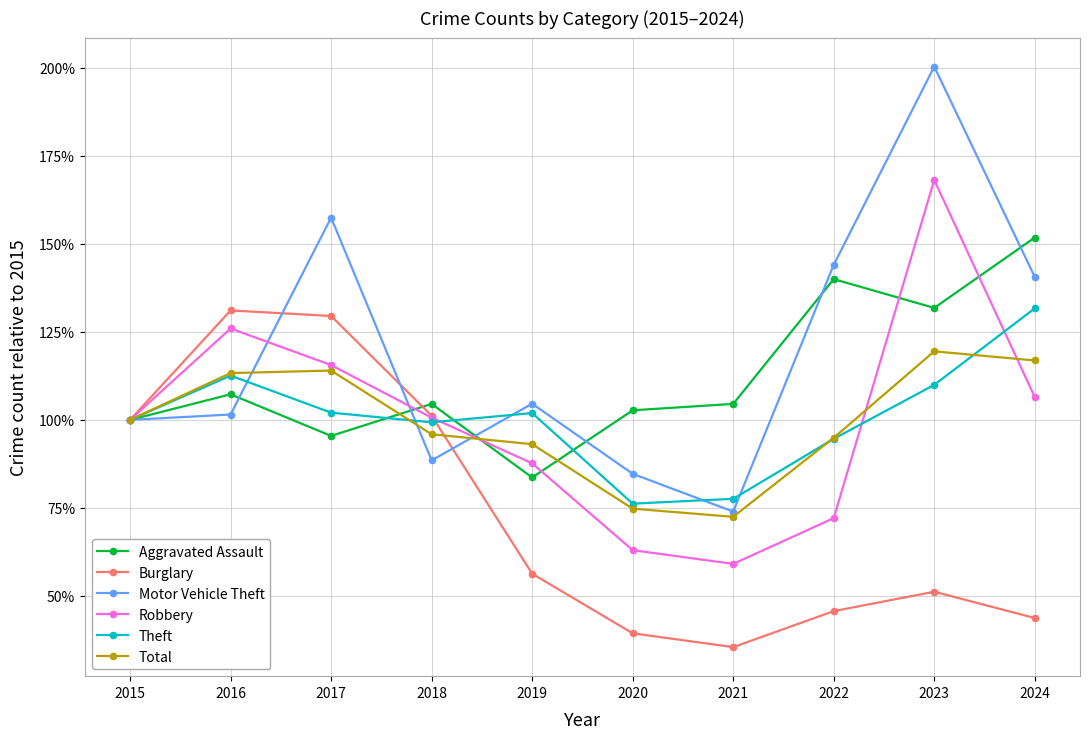

At how many categories does at least one series exceed 155?

2